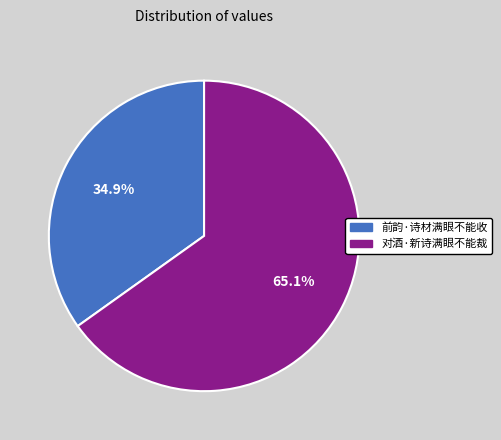

Is there any slice that represents more than half of the pie?

Yes